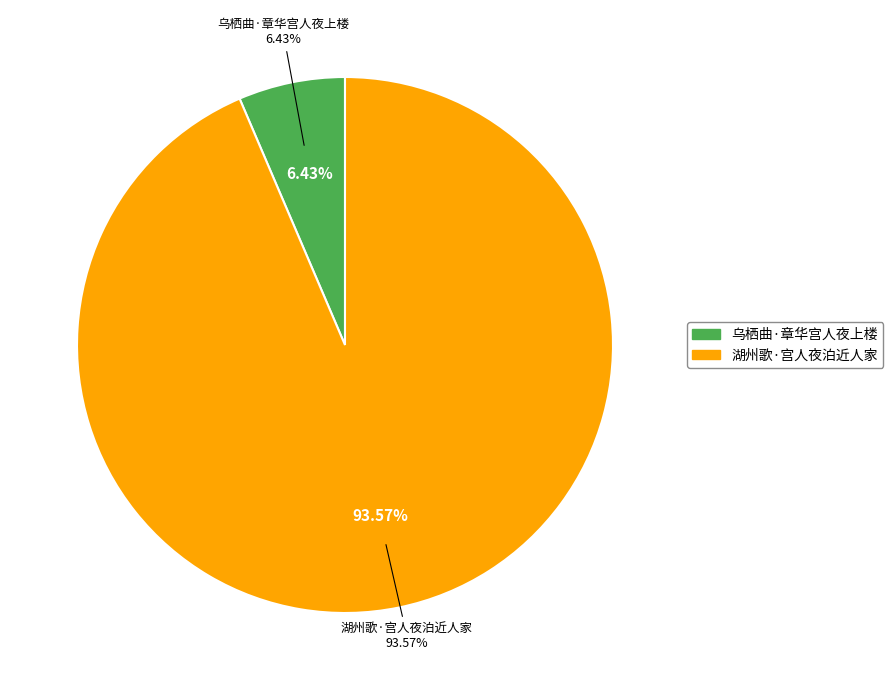

Rank the categories by value from lowest to highest.

乌栖曲·章华宫人夜上楼, 湖州歌·宫人夜泊近人家